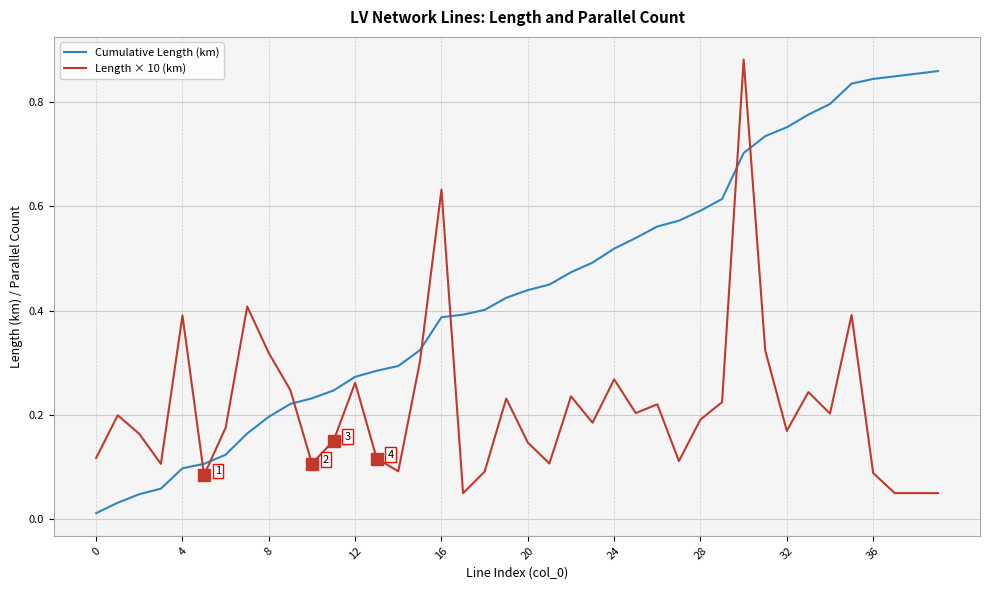

How many intersections are there between Cumulative Length (km) and Length × 10 (km)?

7